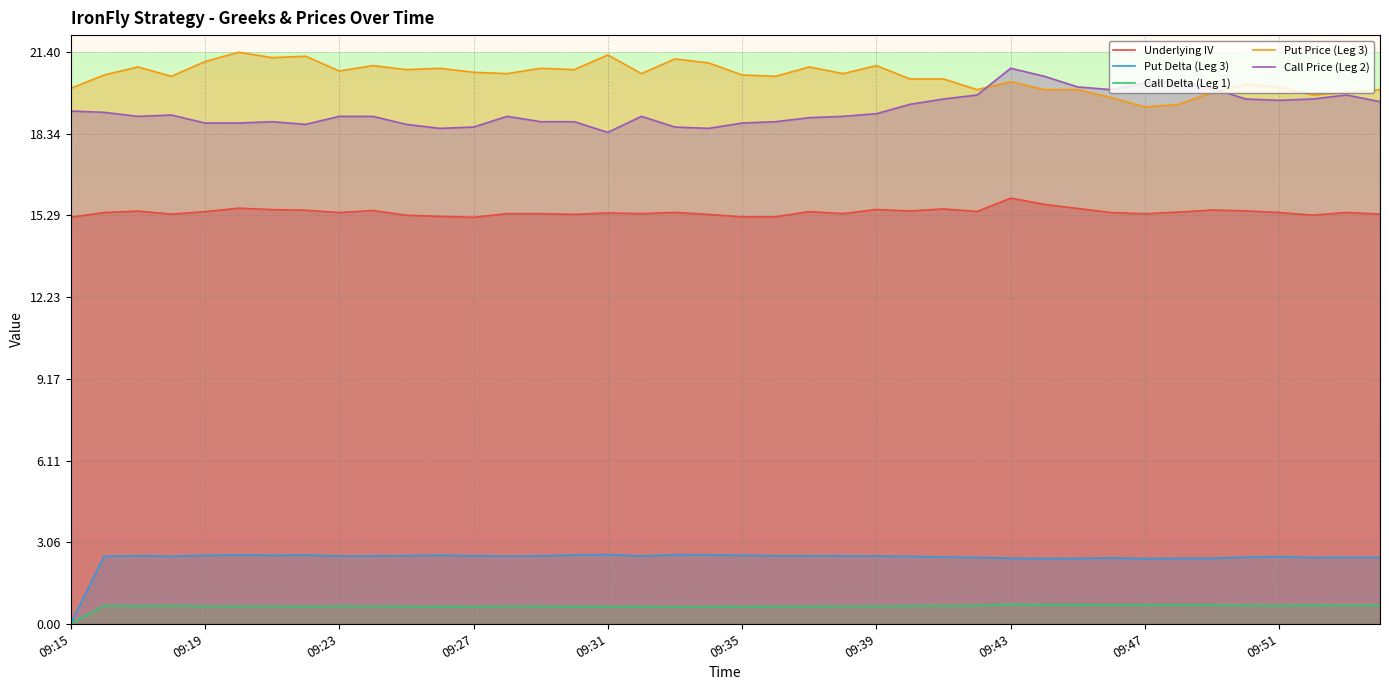

What is the value of the Call Delta (Leg 1) point at the 16th from the left?

0.7